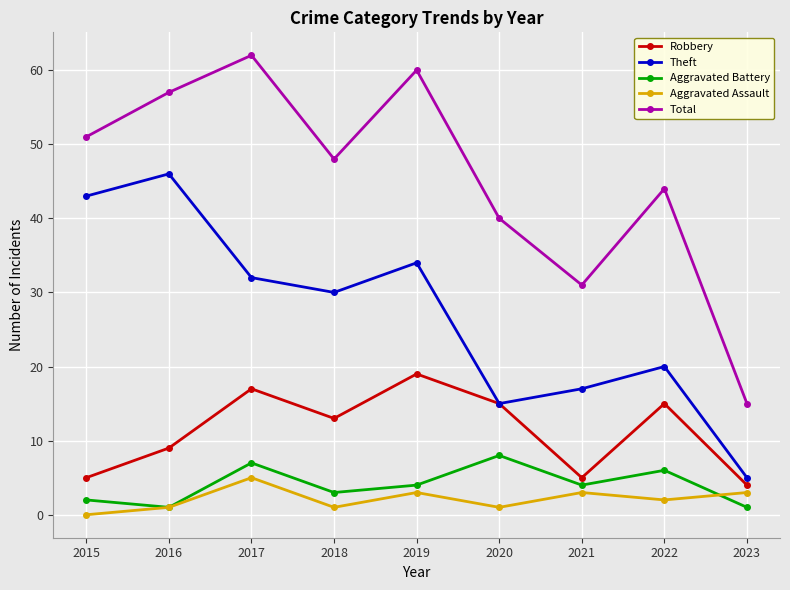

Is the value of Aggravated Assault at 2015 greater than the value of Robbery at 2021?

No